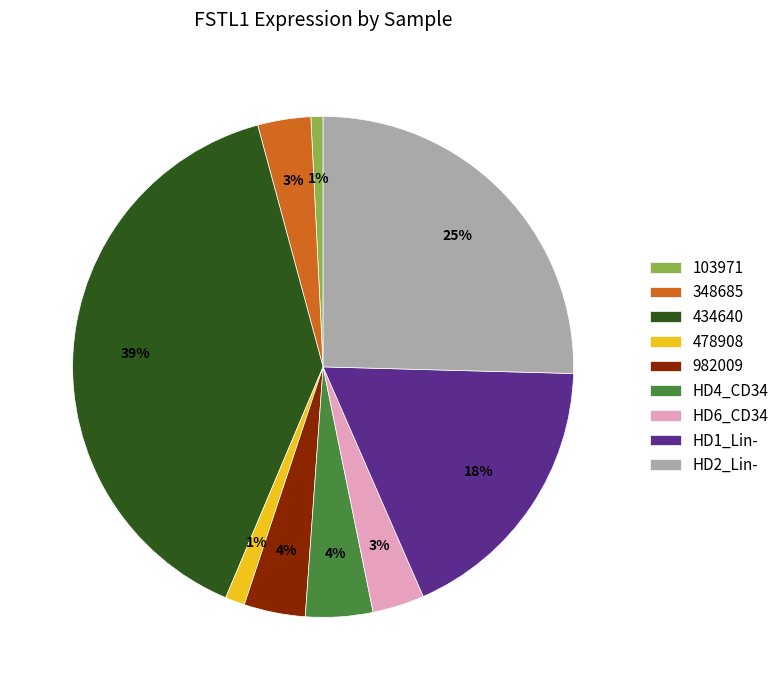

Does HD4_CD34 represent more than half of the total?

No